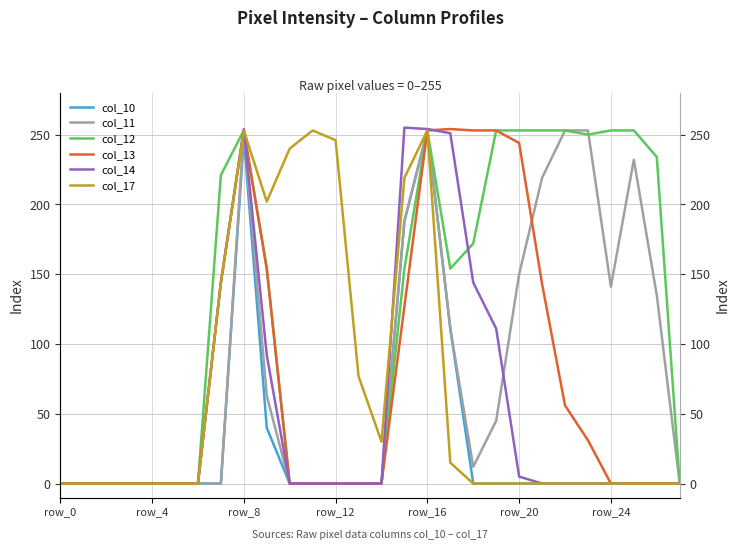

Where is the first local maximum for col_17?

8